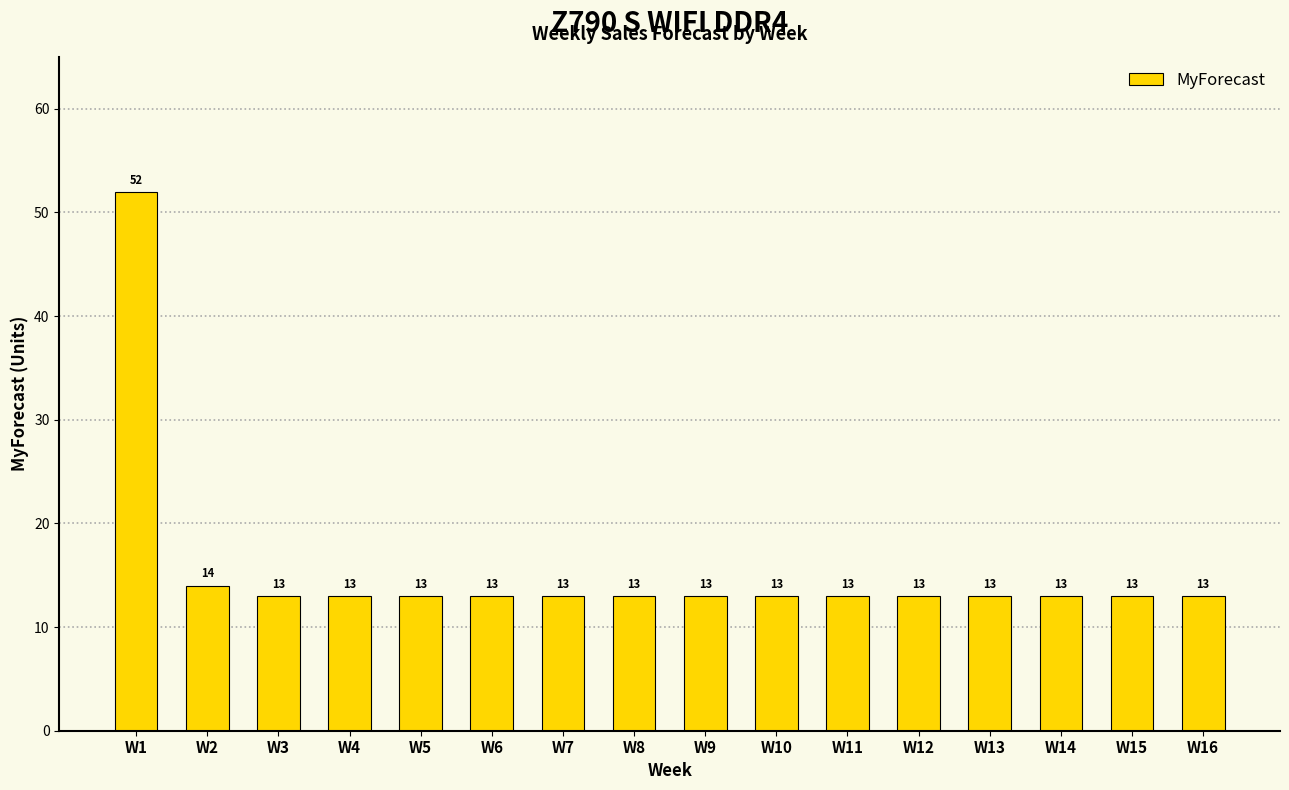

What is the minimum value shown in the chart?

13